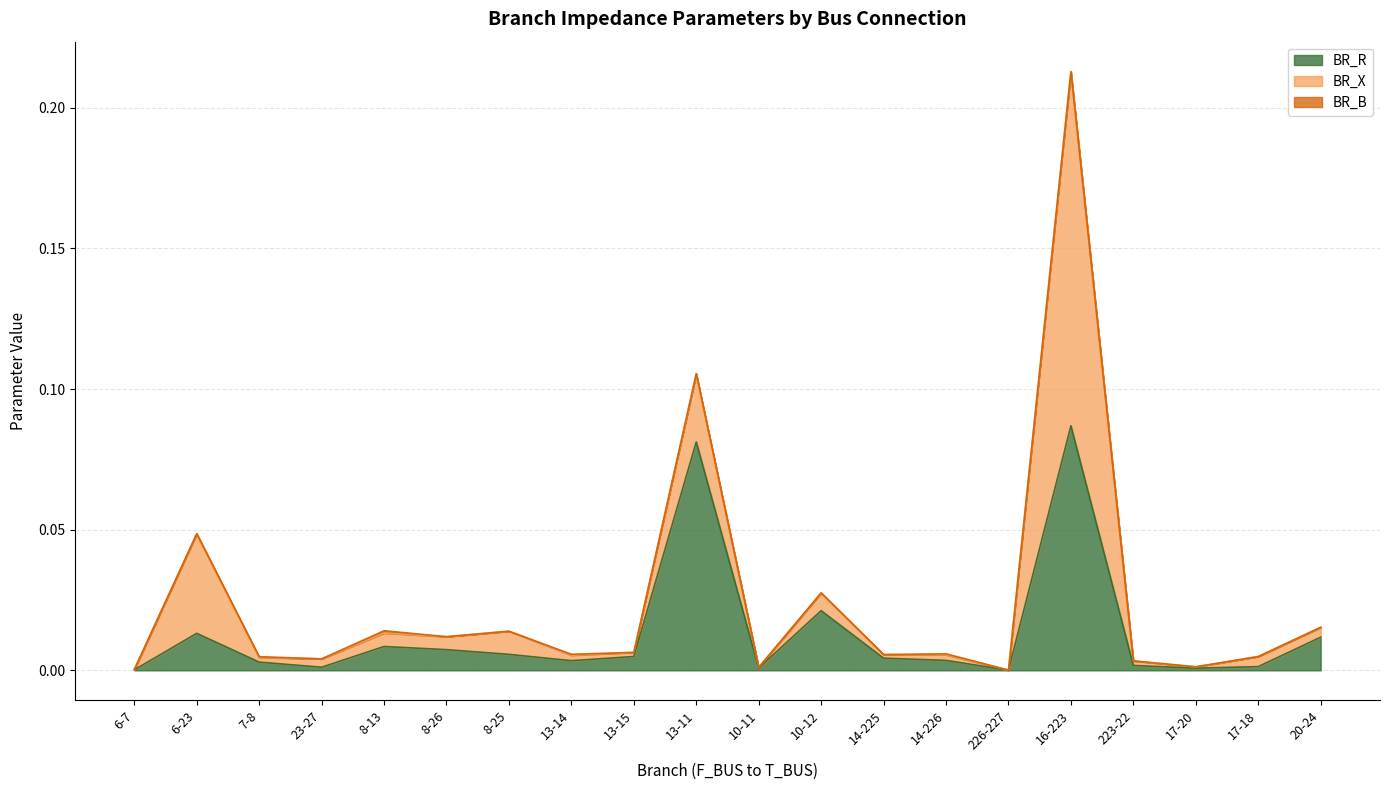

How many distinct data groups are displayed?

3